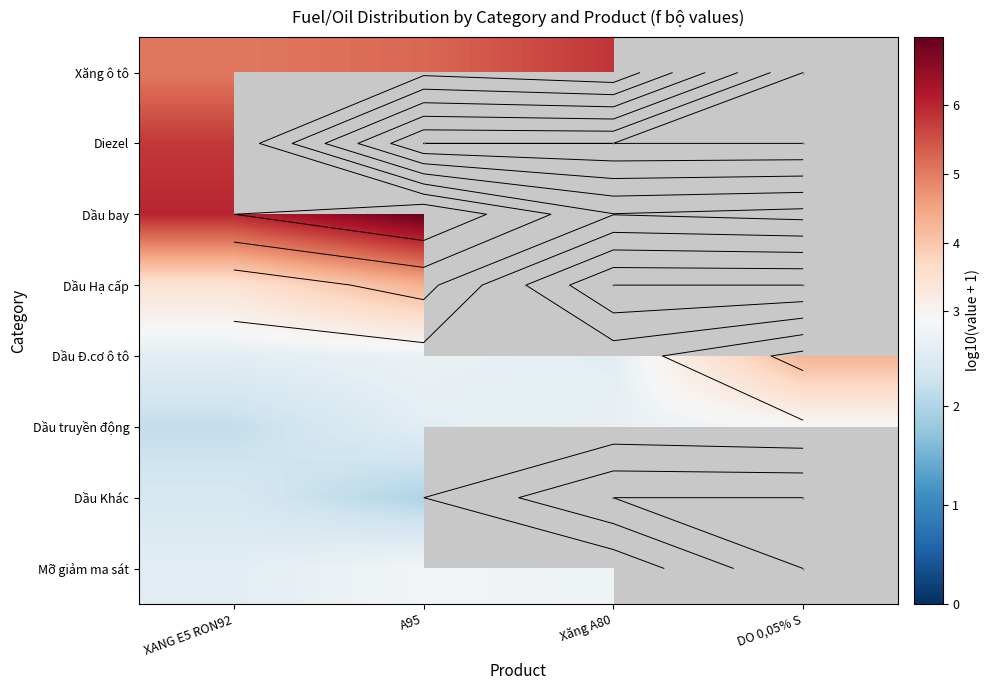

At how many categories does at least one series exceed 4?

4